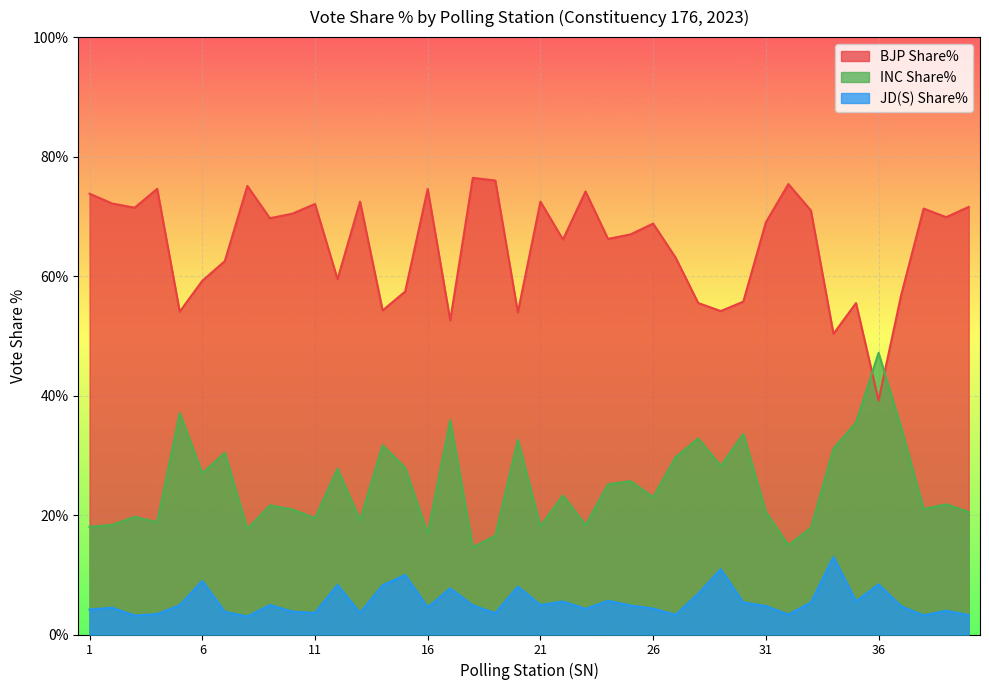

What is the spread (max minus min) of values at 29?

43.2